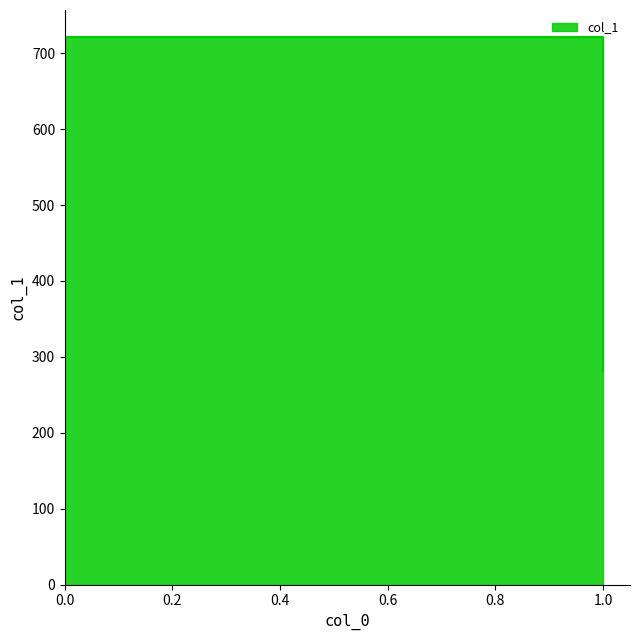

Rank the categories by value from lowest to highest.

1, 0